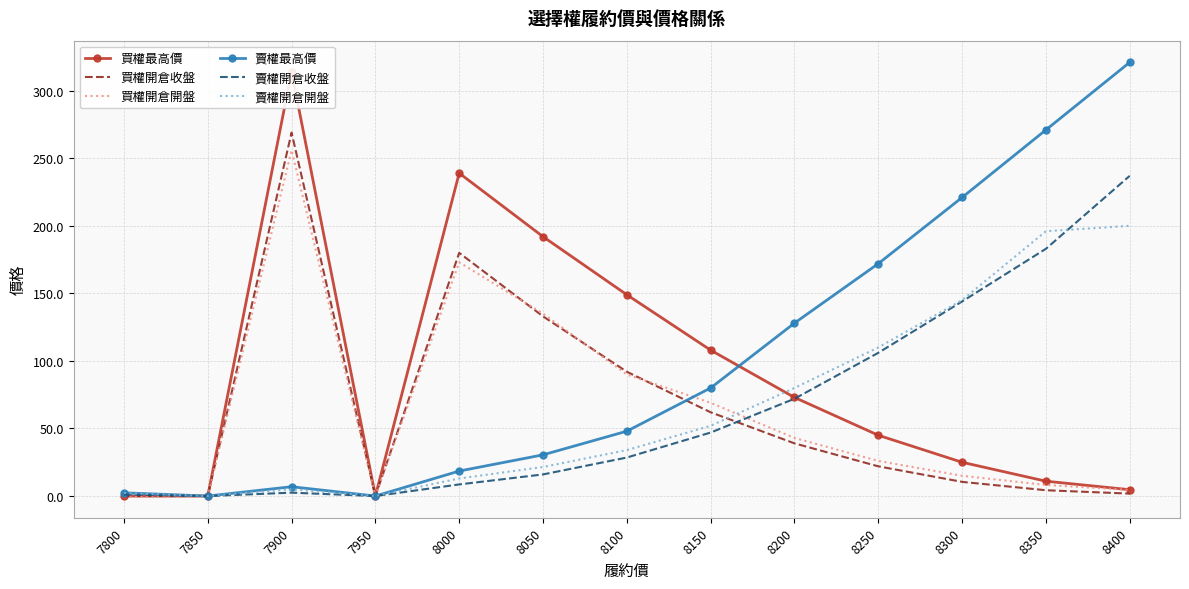

Which series has the largest range (max minus min)?

賣權最高價